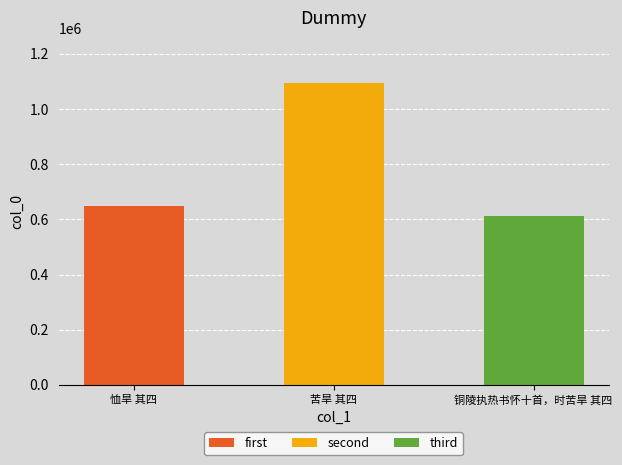

What is the label of the 2nd bar from the left?

苦旱 其四